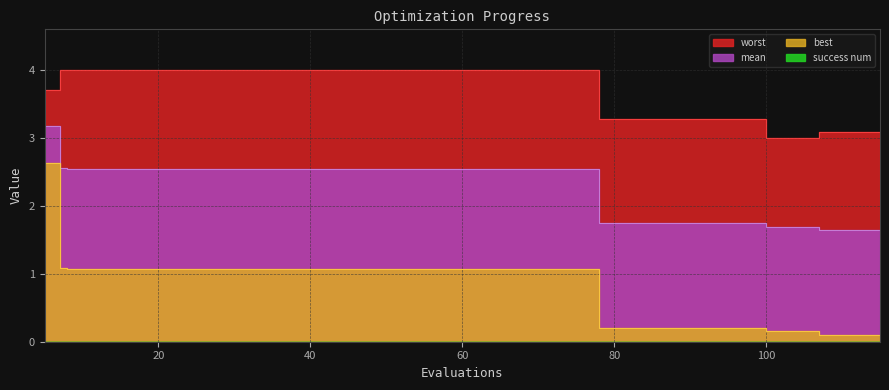

True or false: worst and mean cross at least once.

False